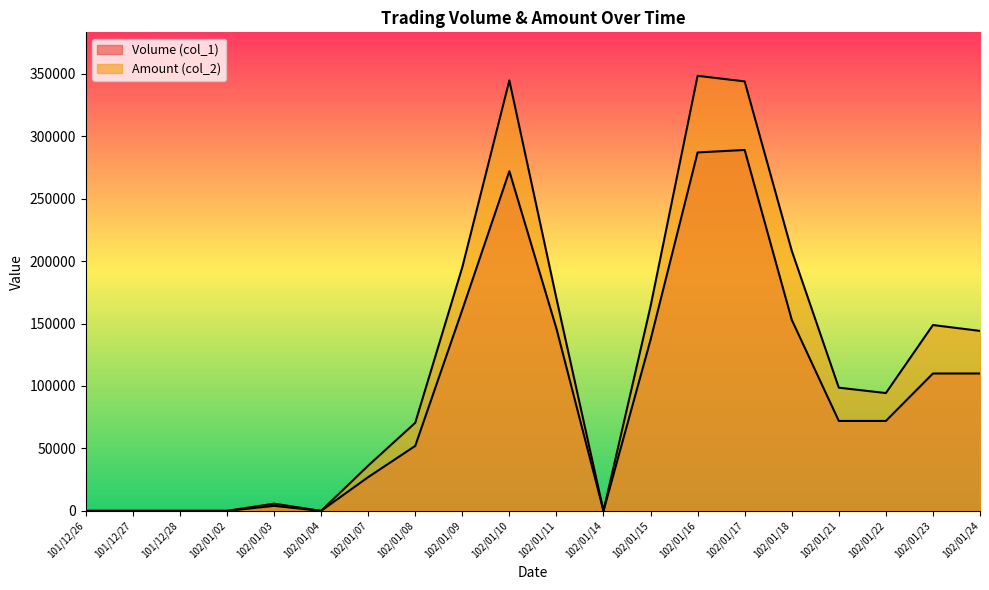

The value of Volume (col_1) at 102/01/16 is 148628. True or false?

False